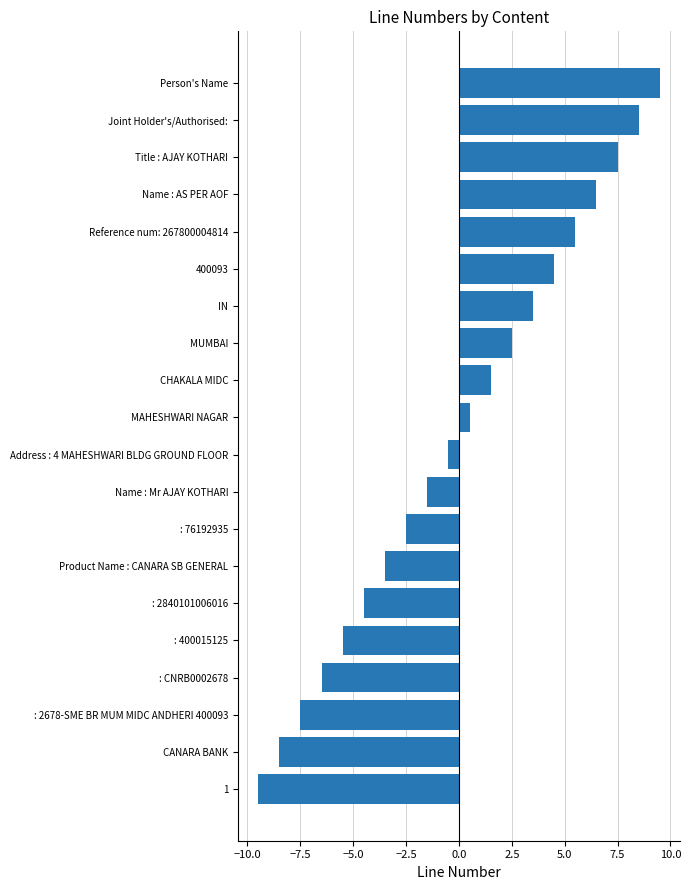

List the labels in order of value, largest first.

Person's Name, Joint Holder's/Authorised:, Title : AJAY KOTHARI, Name : AS PER AOF, Reference num: 267800004814, 400093, IN, MUMBAI, CHAKALA MIDC, MAHESHWARI NAGAR, Address : 4 MAHESHWARI BLDG GROUND FLOOR, Name : Mr AJAY KOTHARI, : 76192935, Product Name : CANARA SB GENERAL, : 2840101006016, : 400015125, : CNRB0002678, : 2678-SME BR MUM MIDC ANDHERI 400093, CANARA BANK, 1